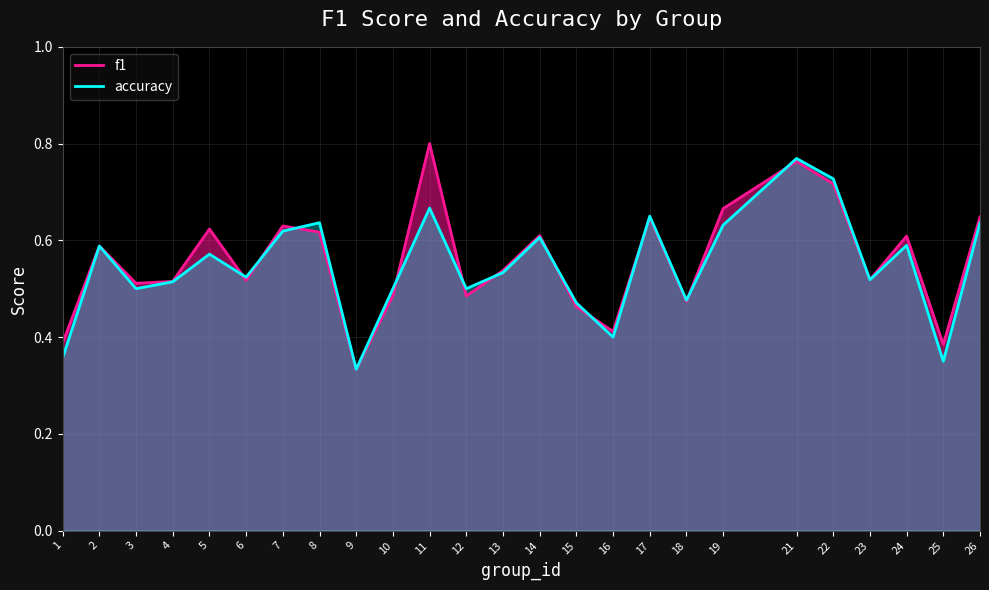

True or false: f1 has a value of 0.6 at 17.

True